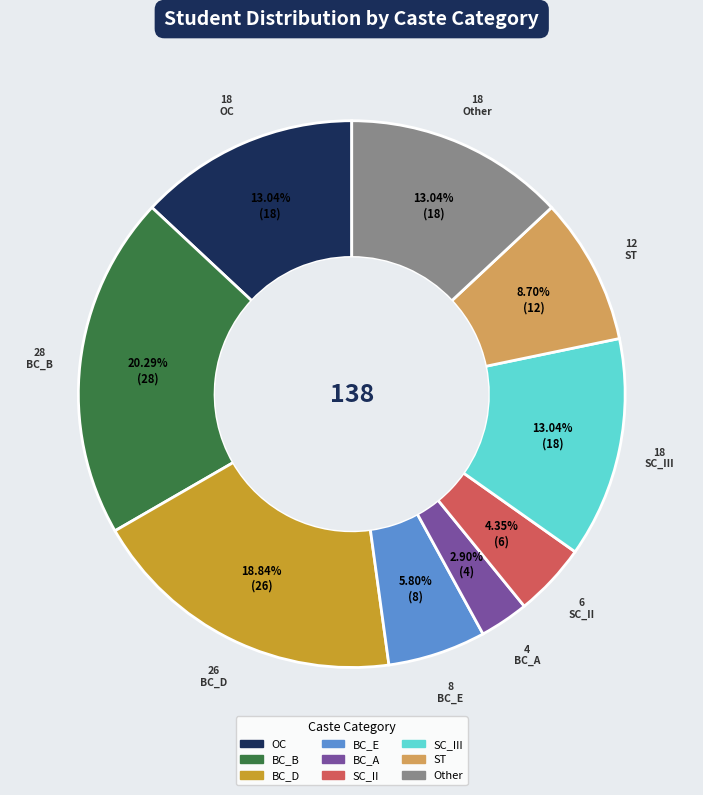

Is there any slice that represents more than half of the pie?

No